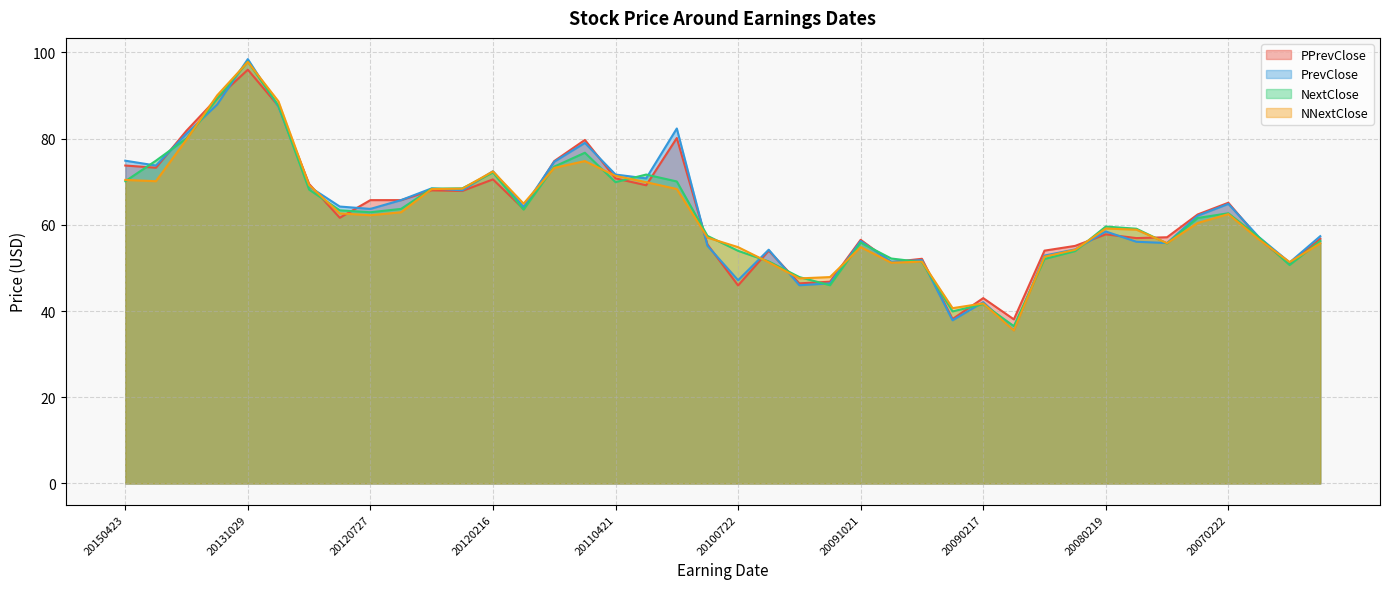

How many intersections are there between NNextClose and PrevClose?

18